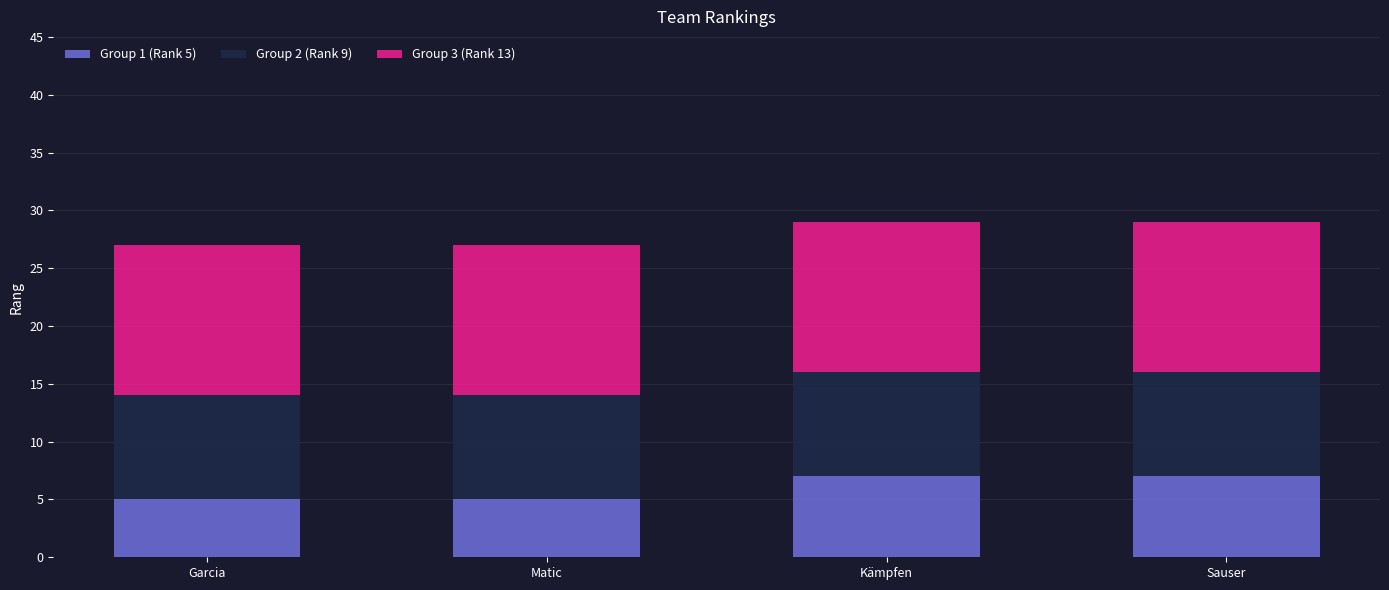

The Group 1 (Rank 5) series shows 5 at Garcia. True or false?

True